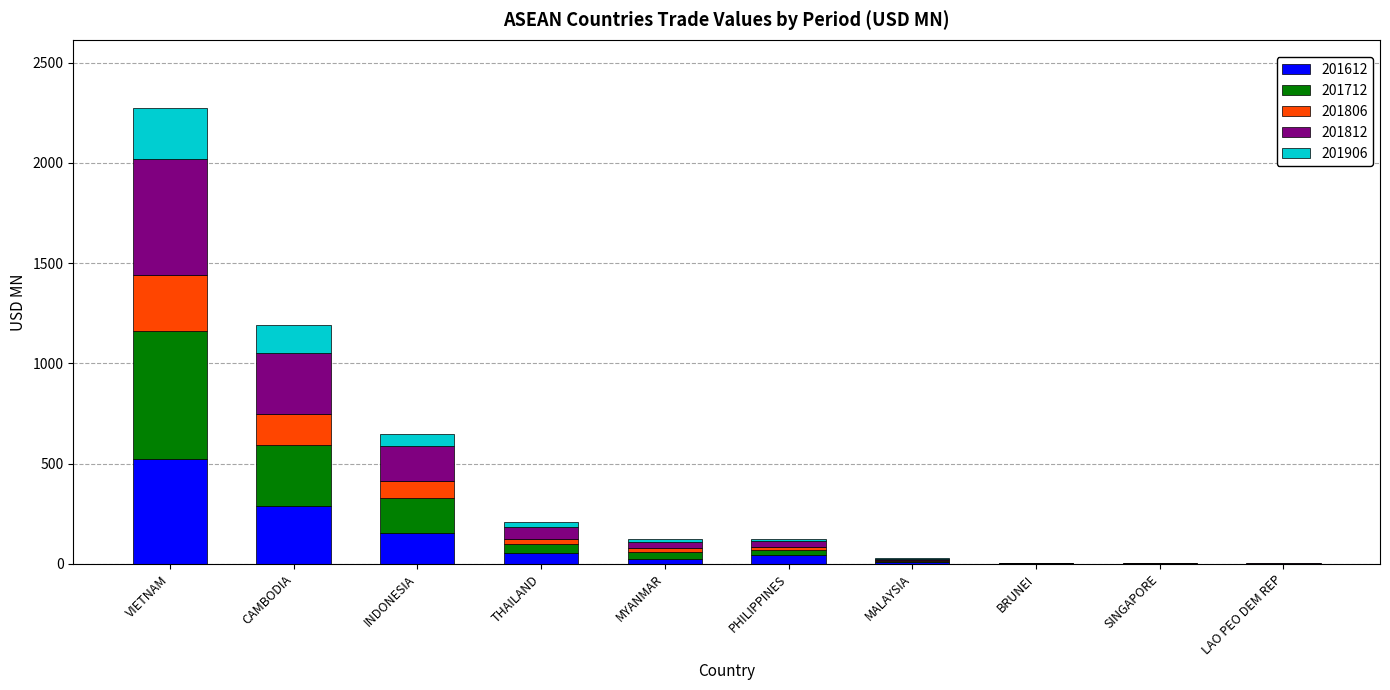

Are the bars grouped side by side (vs. stacked)?

No